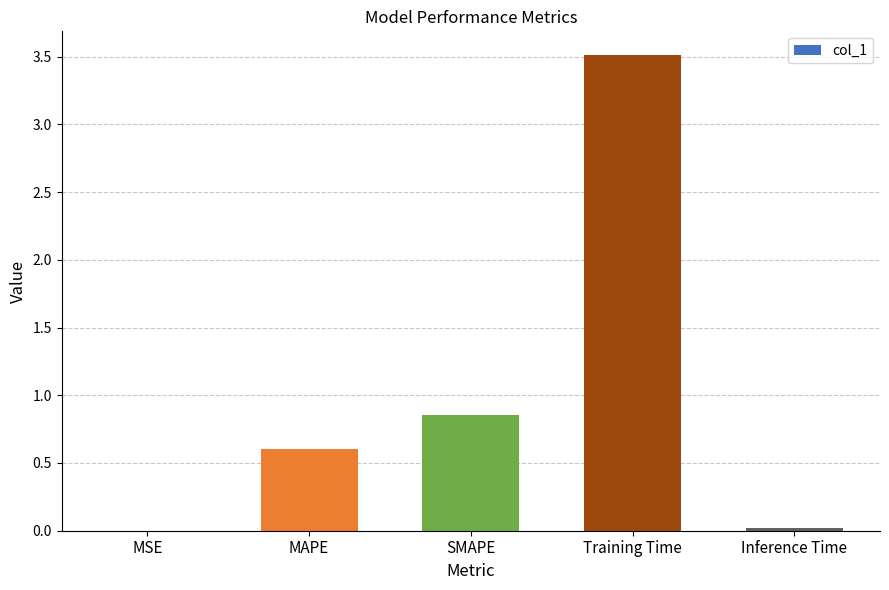

How many distinct data groups are displayed?

1